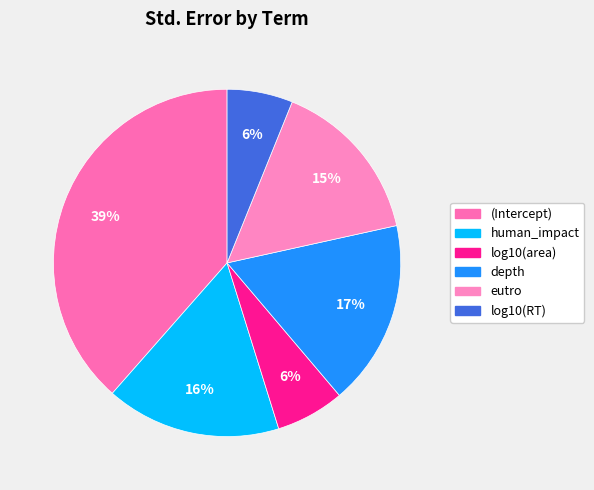

To the nearest percent, what percentage of the pie is (Intercept)?

39%